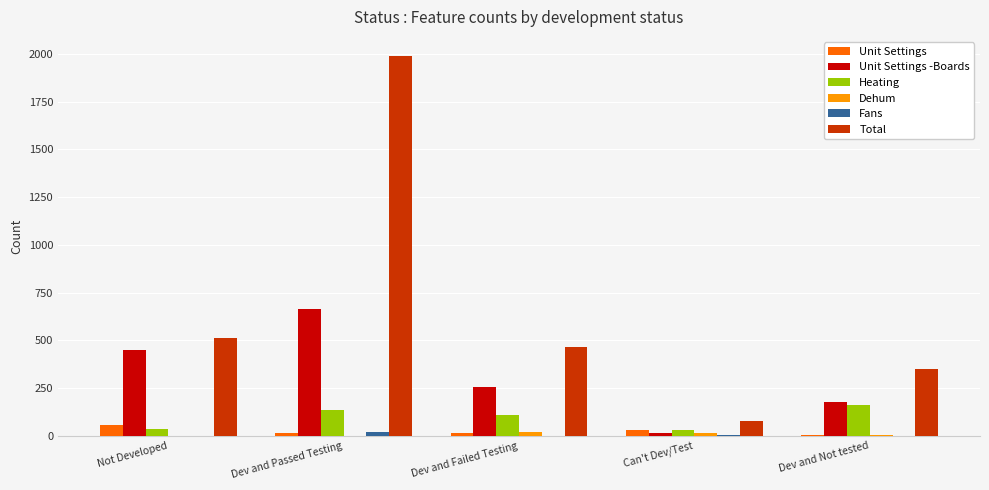

True or false: Total has a value of 882 at Not Developed.

False